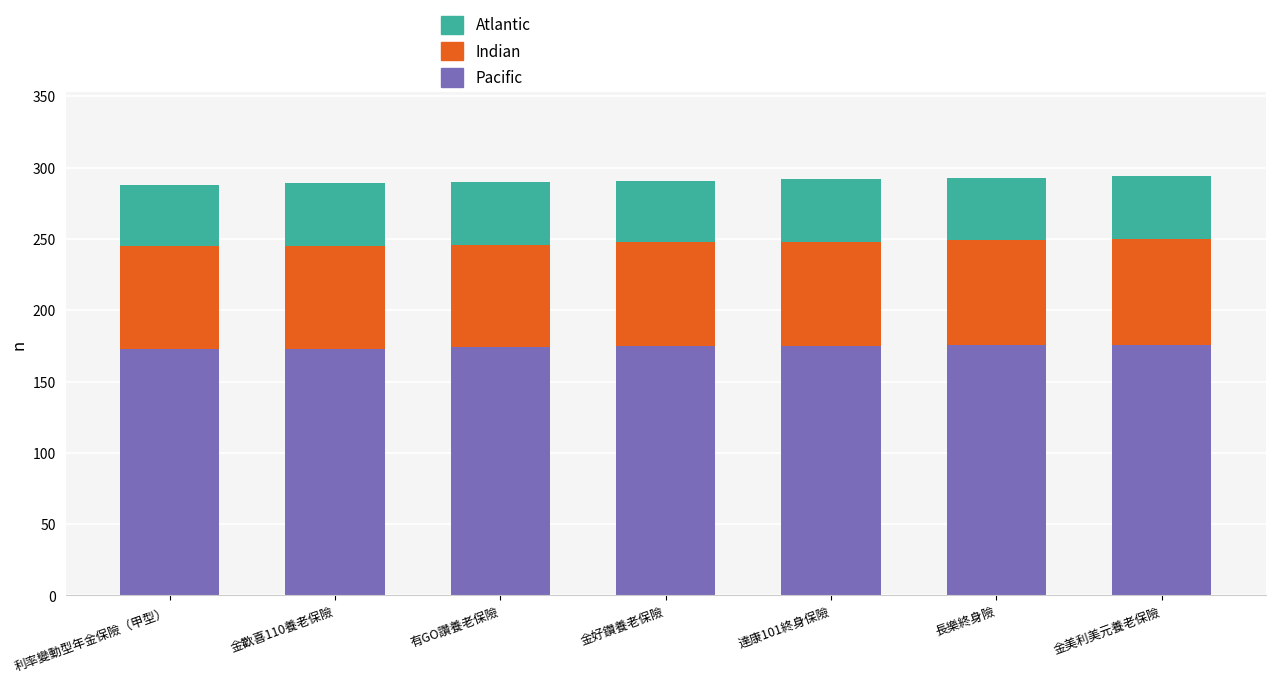

What is the lowest value of the Pacific series?

173